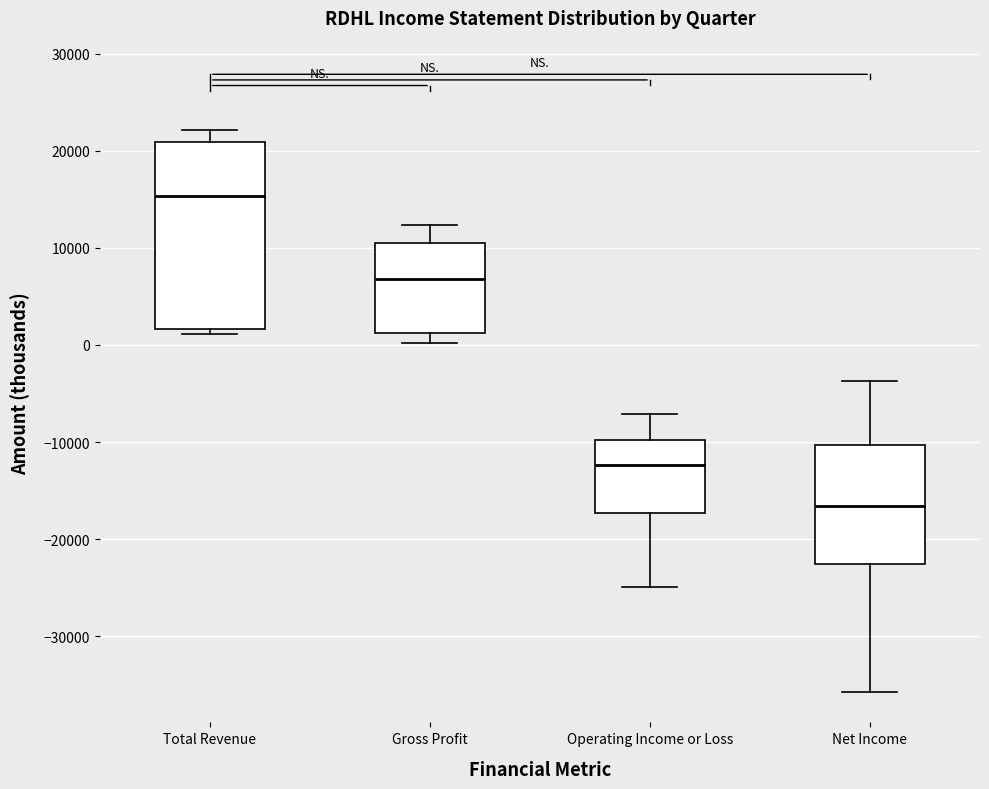

Where does the upper whisker of the box for Net Income end on the y-axis? The values are not printed on the chart, so give them approximately, as read against the axis.

-4000